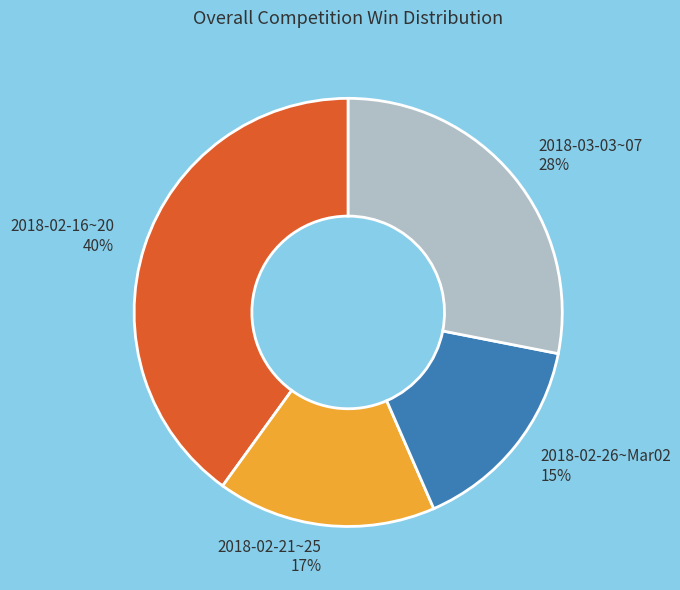

The 2018-02-16~20 slice represents 47% of the pie. True or false?

False